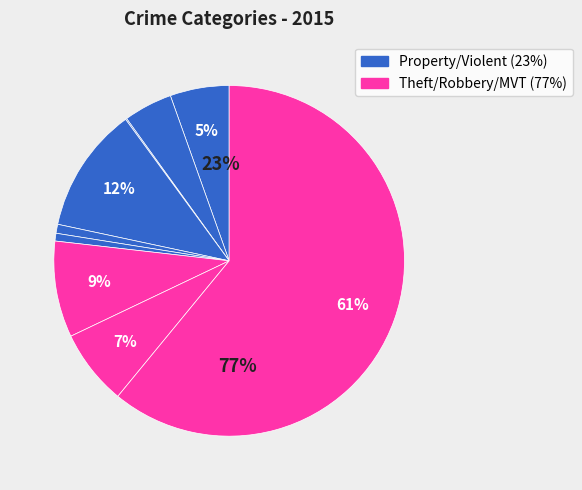

Which category has the biggest portion of the pie?

Theft